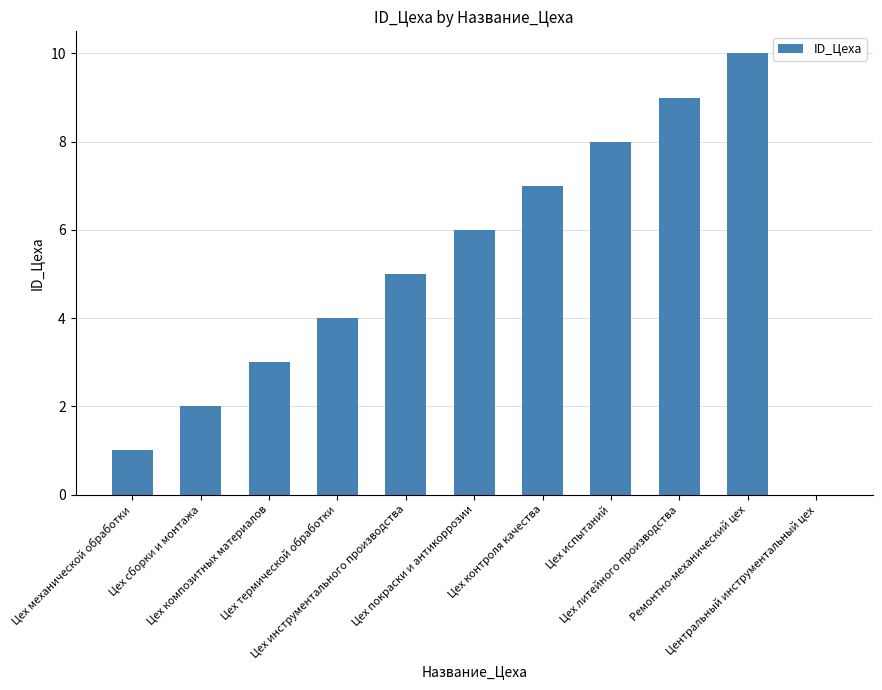

What is the change in value from Цех сборки и монтажа to Цех литейного производства?

+7